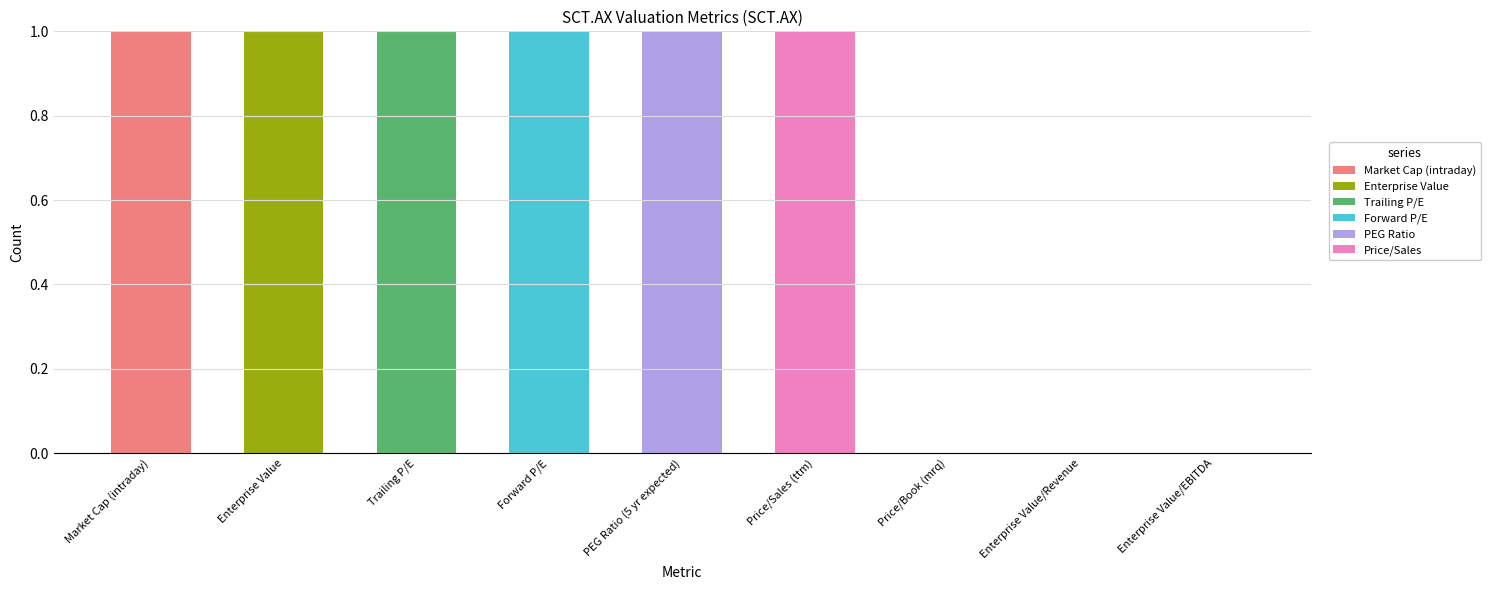

At which label does Market Cap (intraday) reach its peak?

Market Cap (intraday)